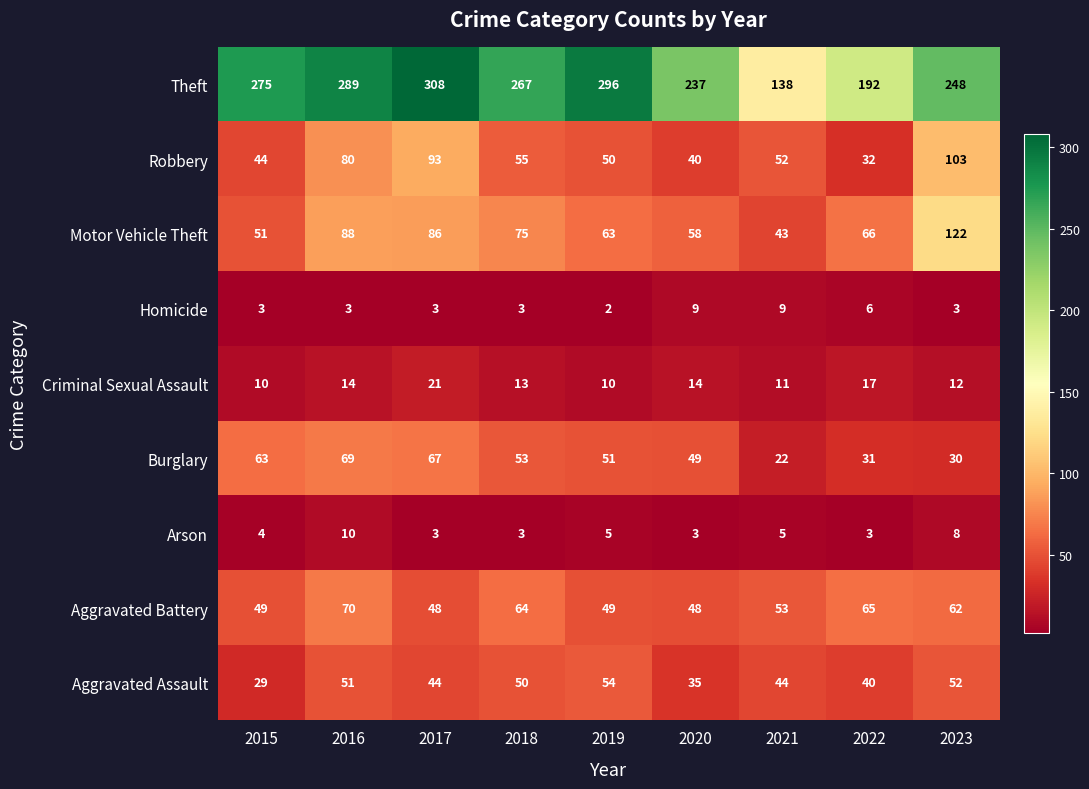

What is the total value across all series at 2015?

528